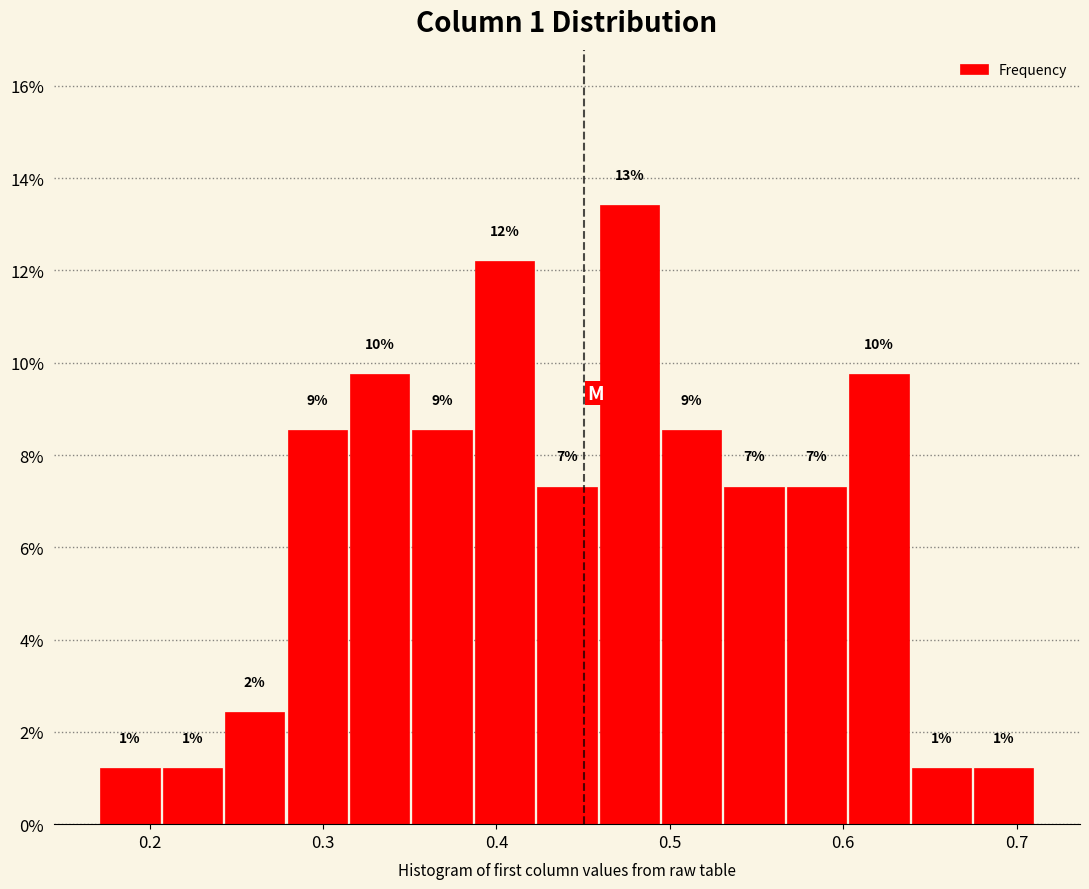

Read against the x-axis, roughly where is the centre of the tallest bar?

0.48